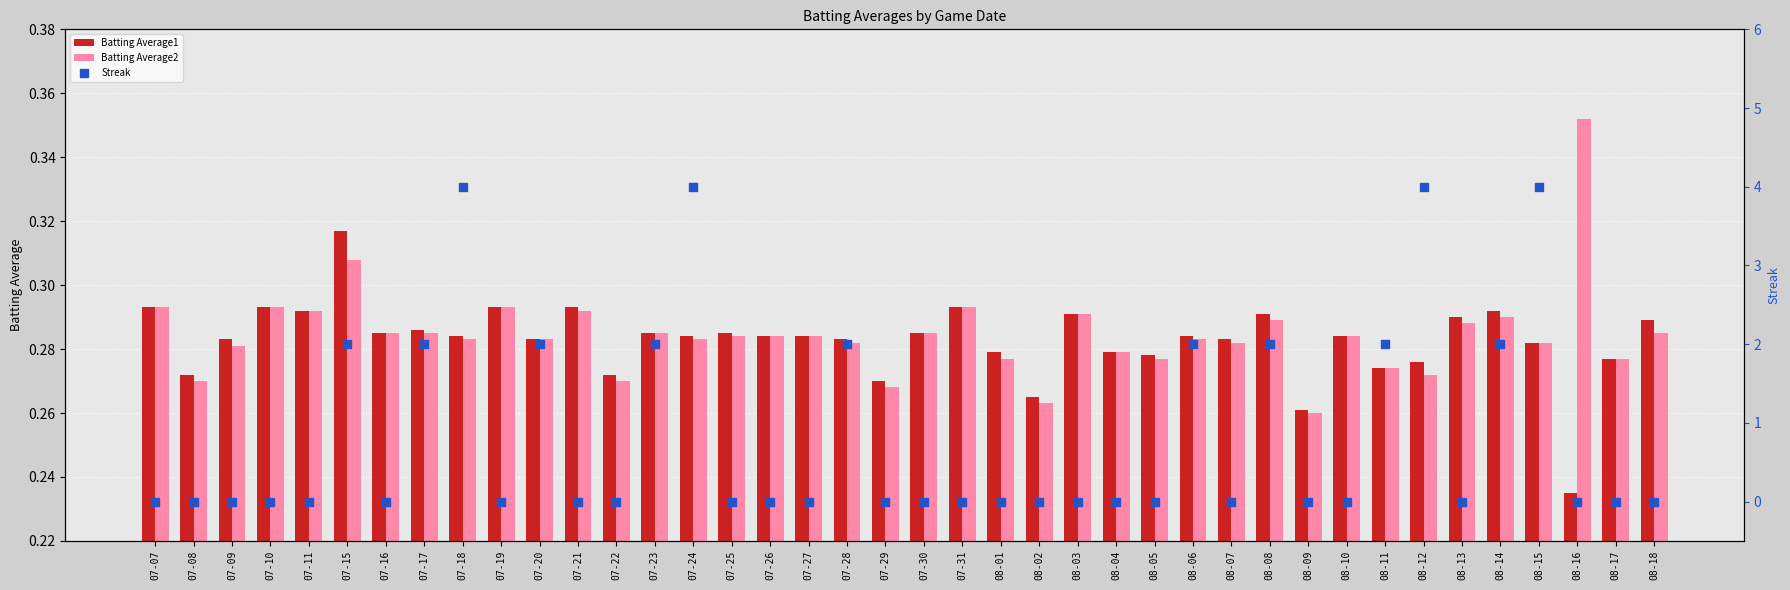

Which series has the largest total across all categories?

Streak